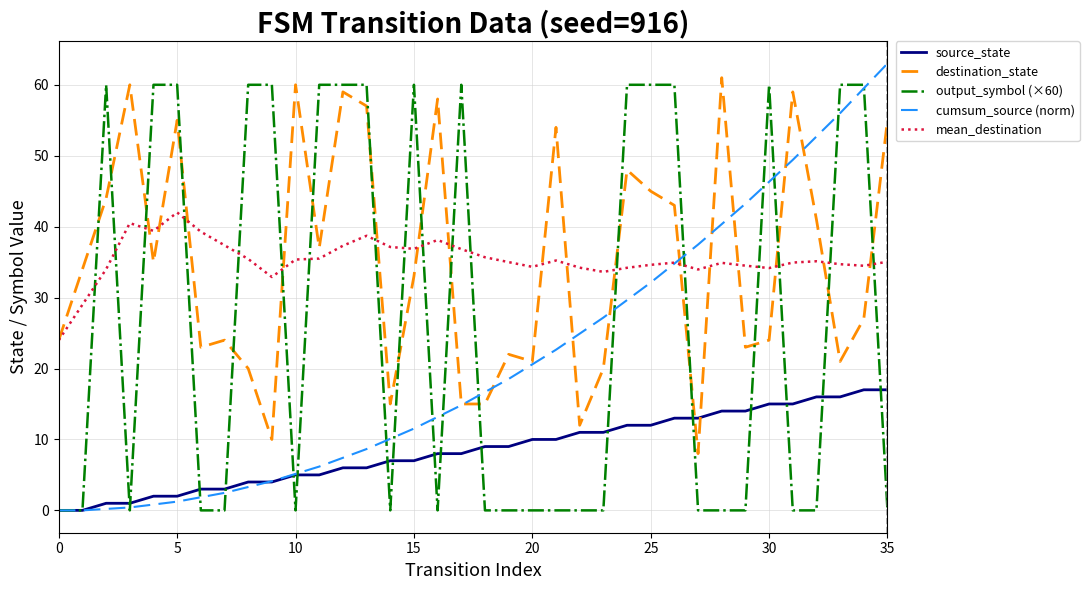

True or false: destination_state and source_state cross at least once.

True